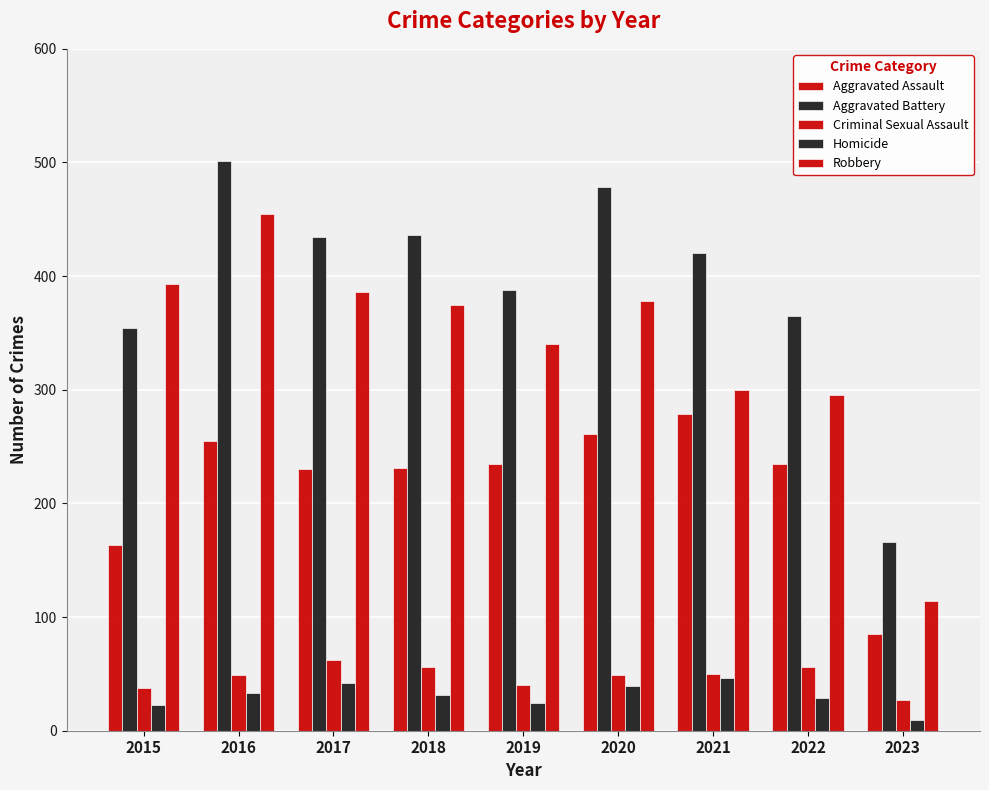

The value of Homicide at 2023 is 15. True or false?

False